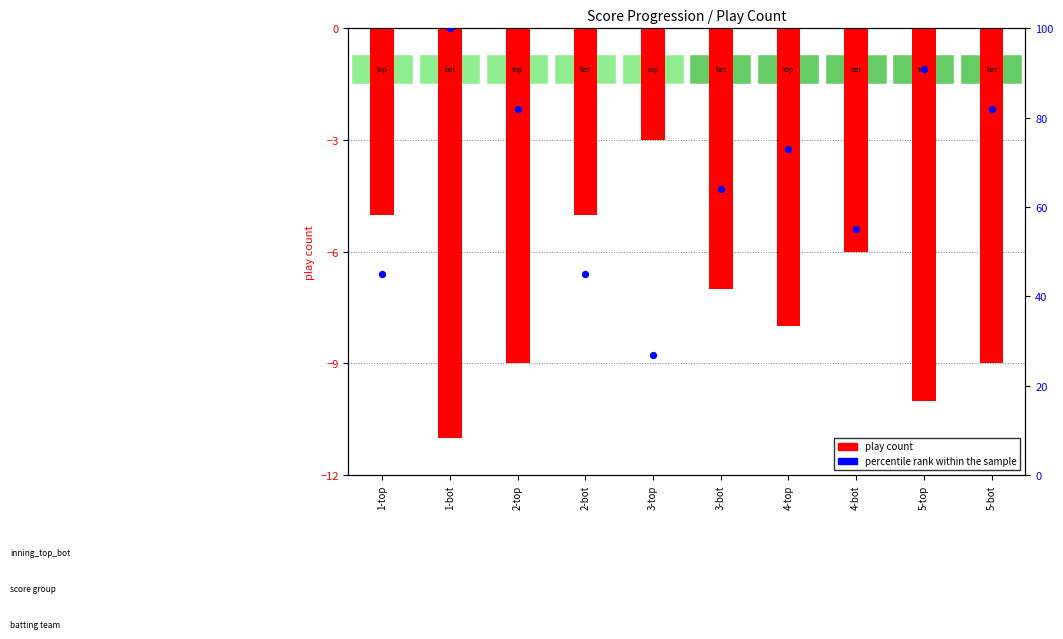

Which series contains the highest Y value?

percentile rank within the sample